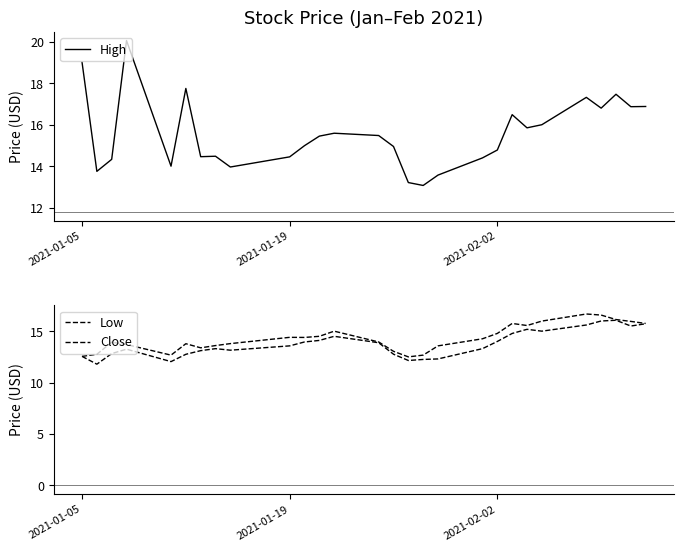

Is it true that High equals 8.6 at 2021-01-05?

False